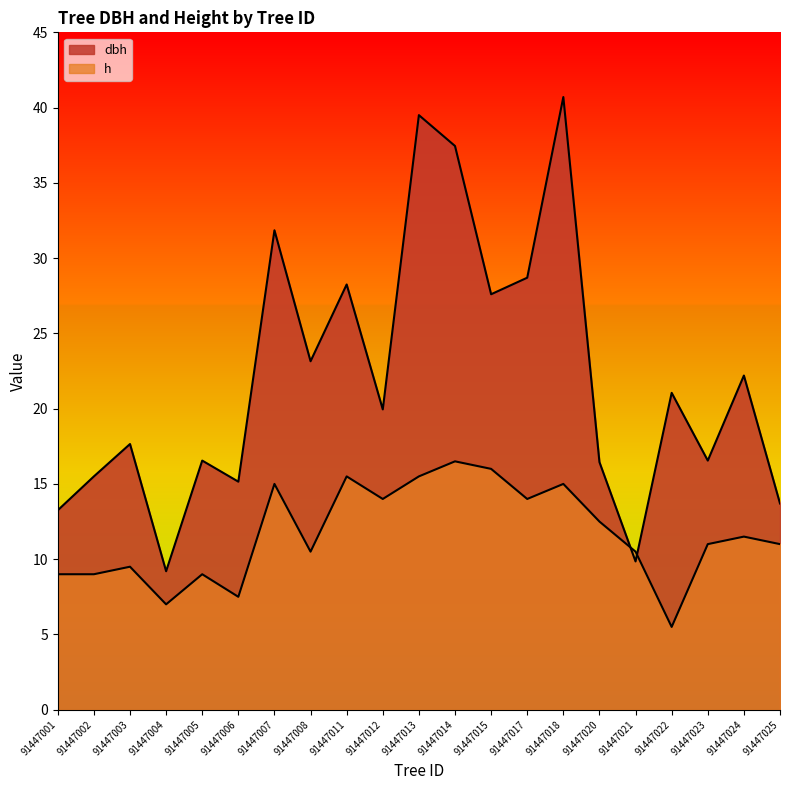

How many lines are shown in the chart?

2